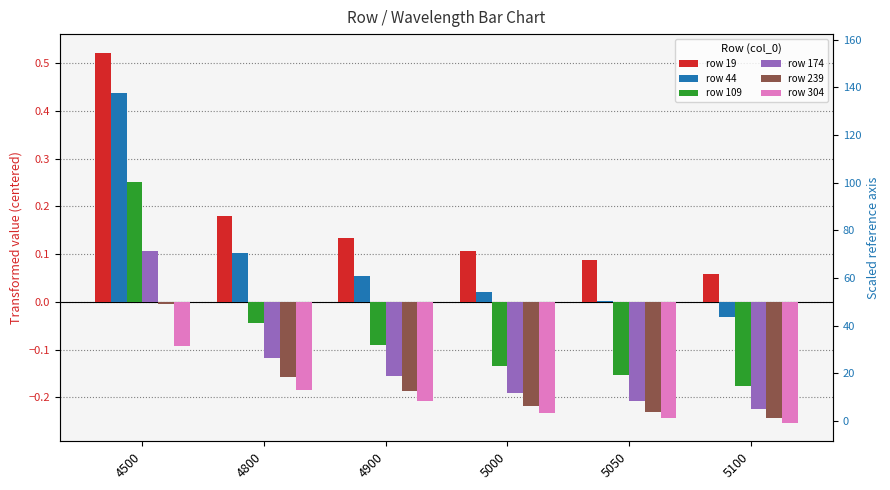

What is the sum of the row 44 values at 4900 and 5050?

0.1